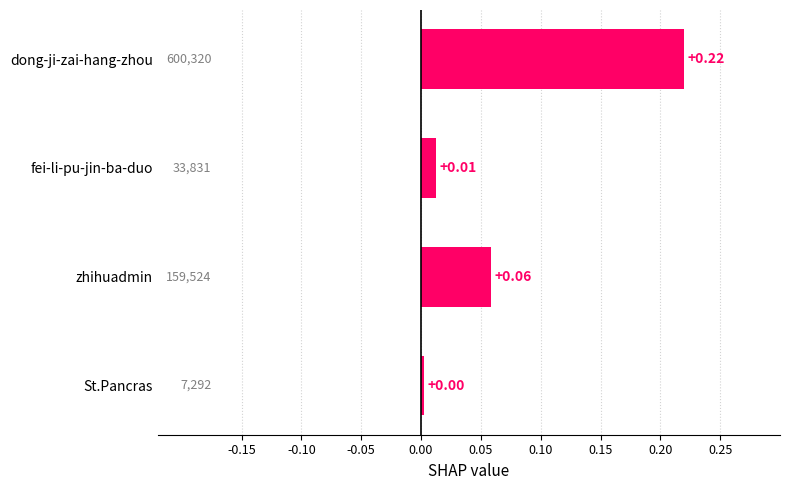

List the labels in order of value, smallest first.

St.Pancras, fei-li-pu-jin-ba-duo, zhihuadmin, dong-ji-zai-hang-zhou